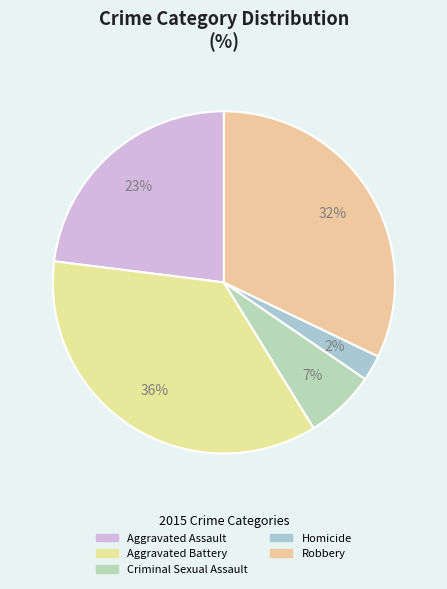

Which slice is the smallest?

Homicide